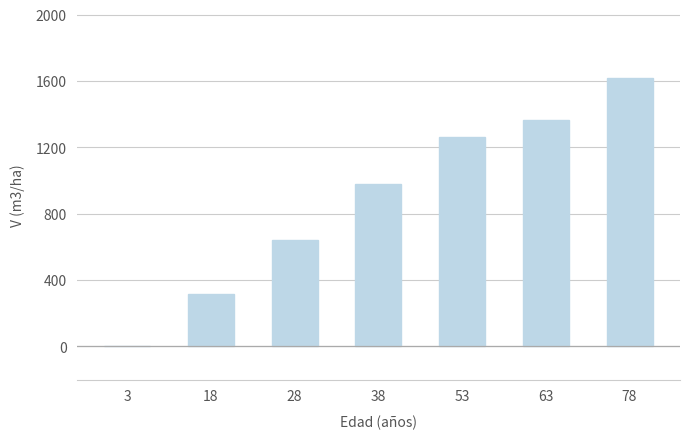

What value does the data have at 78?

1618.8